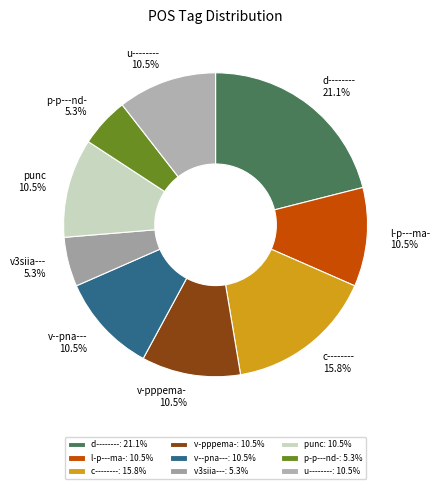

To the nearest percent, what is the combined percentage of v-pppema- and p-p---nd-?

16%